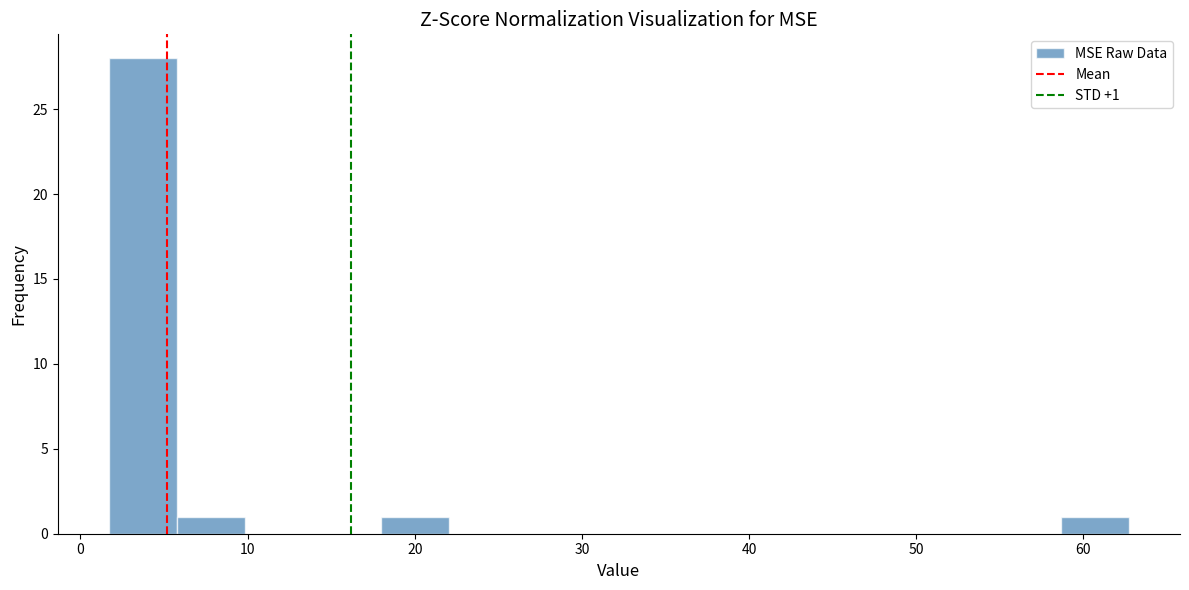

Over which range of the x-axis is the bar tallest?

2 to 6